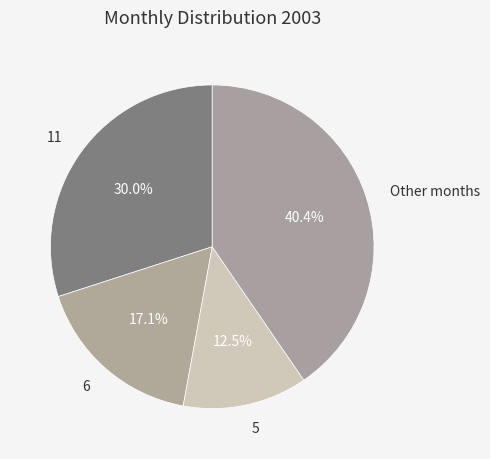

Do Other months and 6 together represent more than half of the pie?

Yes